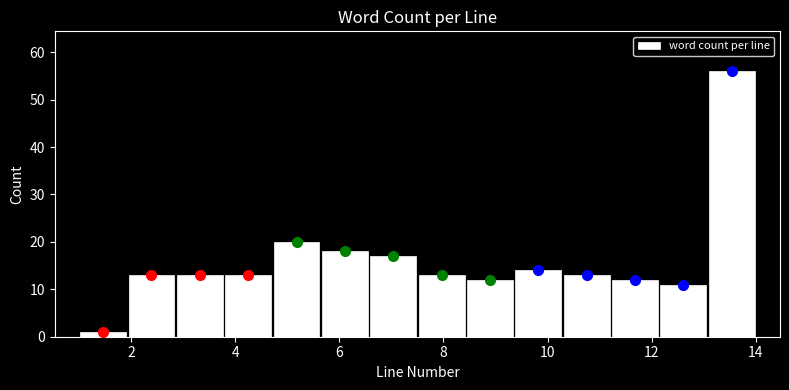

Reading left to right, transcribe this chart: for each bar, give the range it covers on the x-axis and its height. Neither the bar edges nor the heights are printed on the chart, so give them approximately, as read against the axes.

1.0 to 2.0: 1
2.0 to 2.8: 13
2.8 to 3.8: 13
3.8 to 4.8: 13
4.8 to 5.6: 20
5.6 to 6.6: 18
6.6 to 7.6: 17
7.6 to 8.4: 13
8.4 to 9.4: 12
9.4 to 10.2: 14
10.2 to 11.2: 13
11.2 to 12.2: 12
12.2 to 13.0: 11
13.0 to 14.0: 56